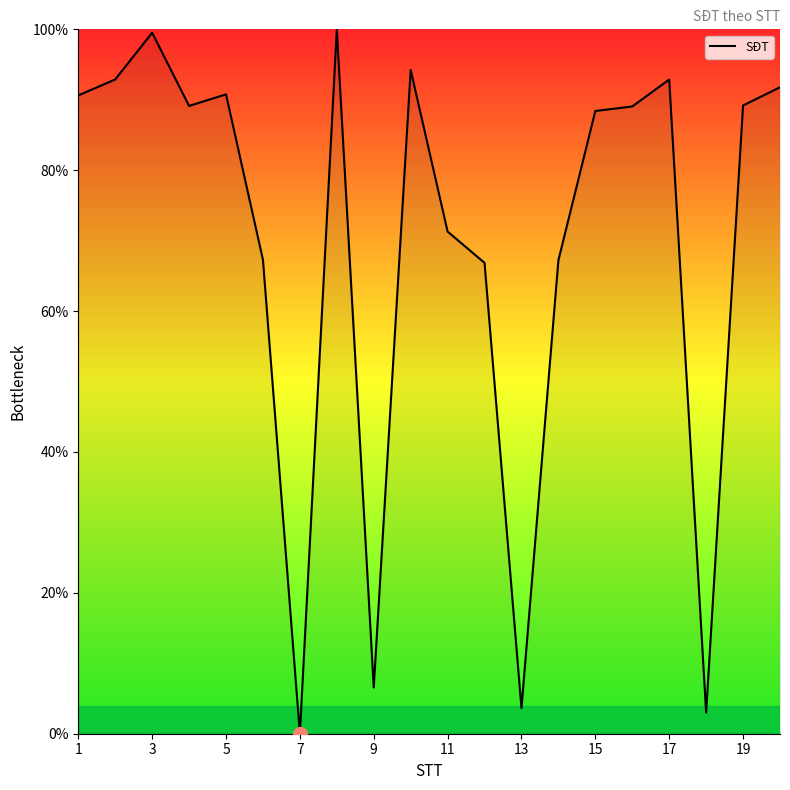

What is the difference between the maximum and minimum values?

100.0